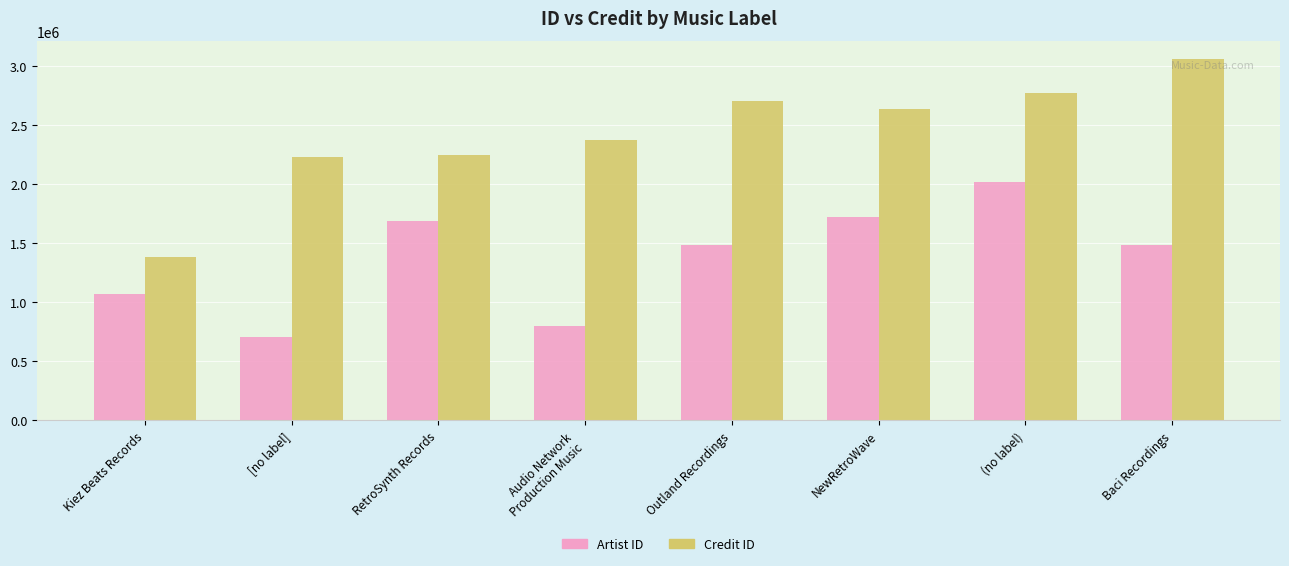

At how many categories does at least one series exceed 1554381?

7